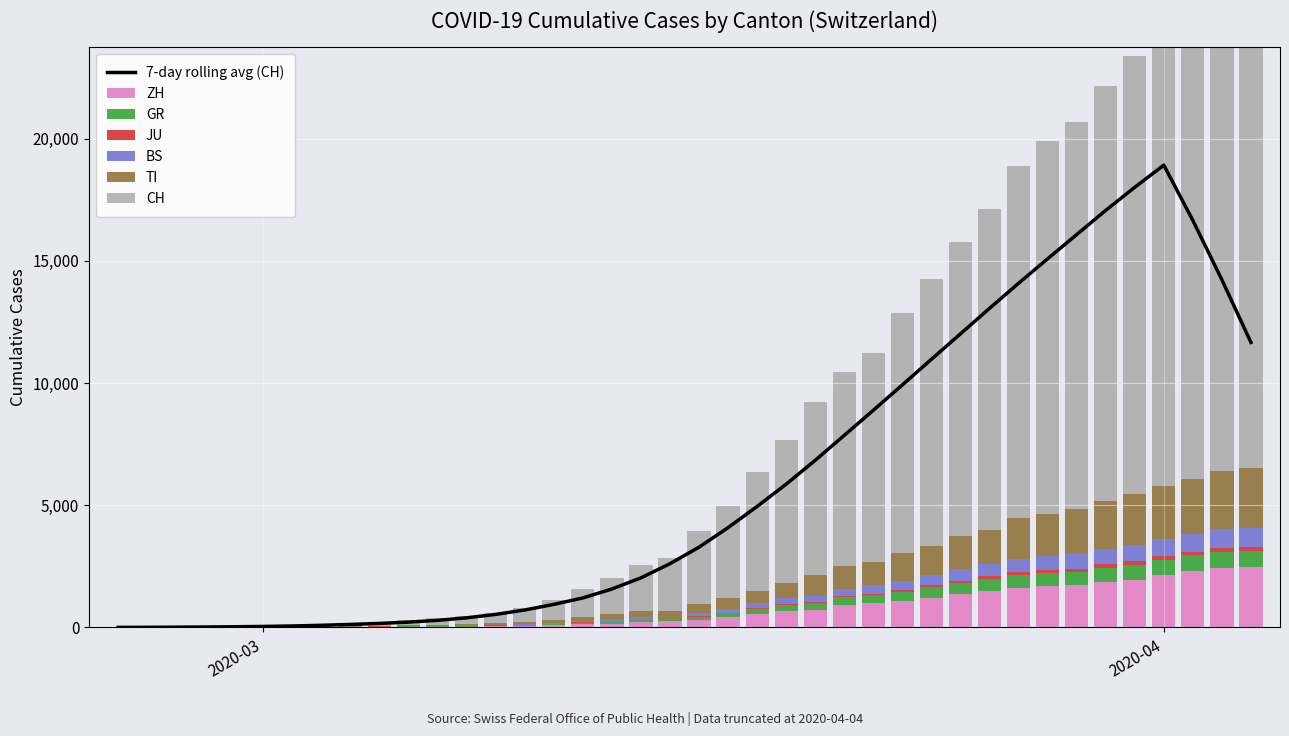

How many data points does each series have?

40